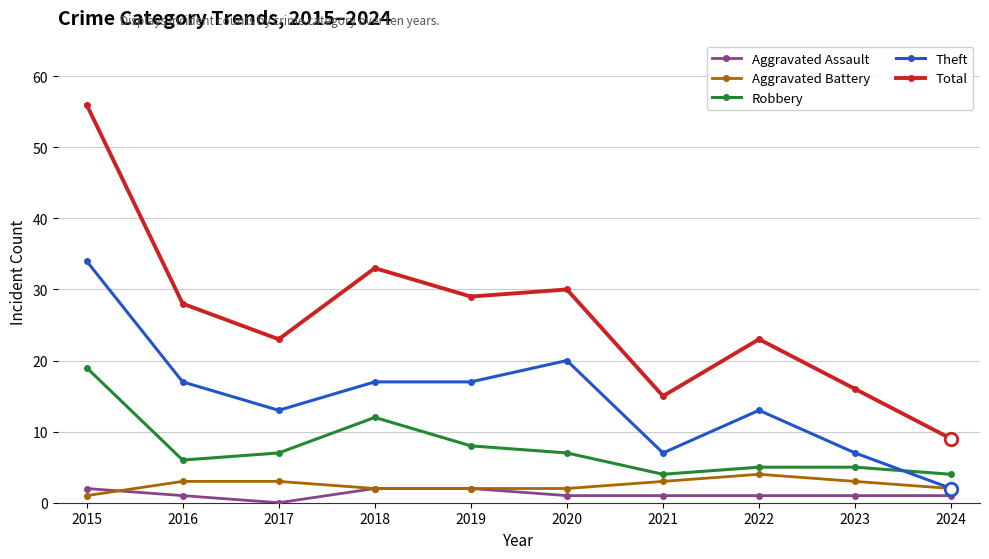

True or false: Theft and Aggravated Assault intersect in this chart.

False